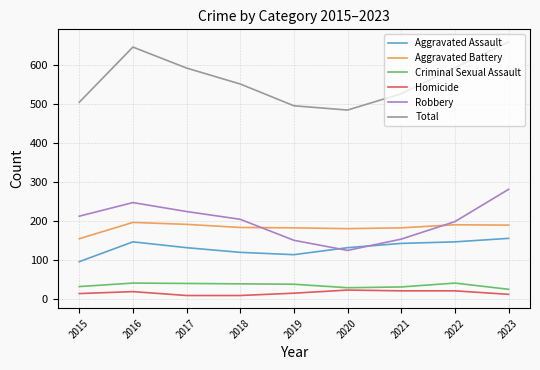

What is the sum of all Homicide values?

134